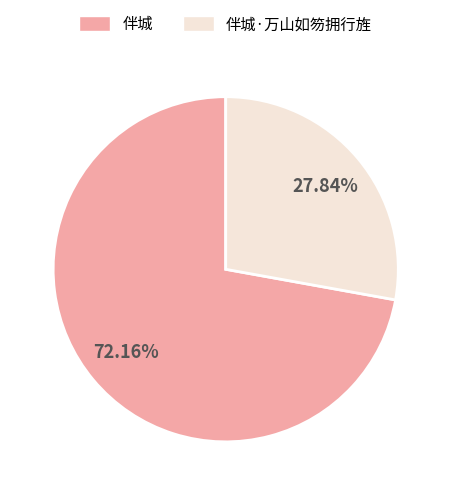

Is there a majority slice in this chart?

Yes